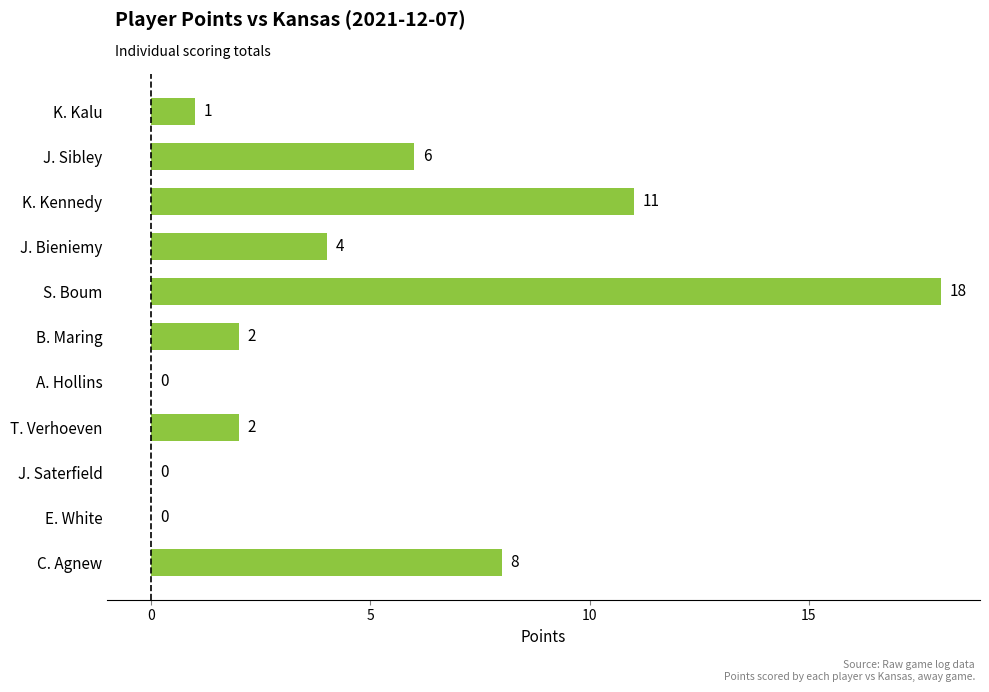

What is the sum of all values?

52